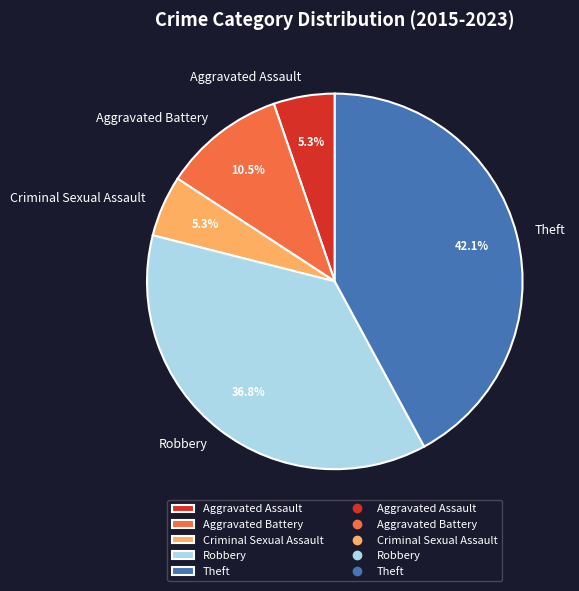

Is the sum of Aggravated Battery and Aggravated Assault greater than half?

No